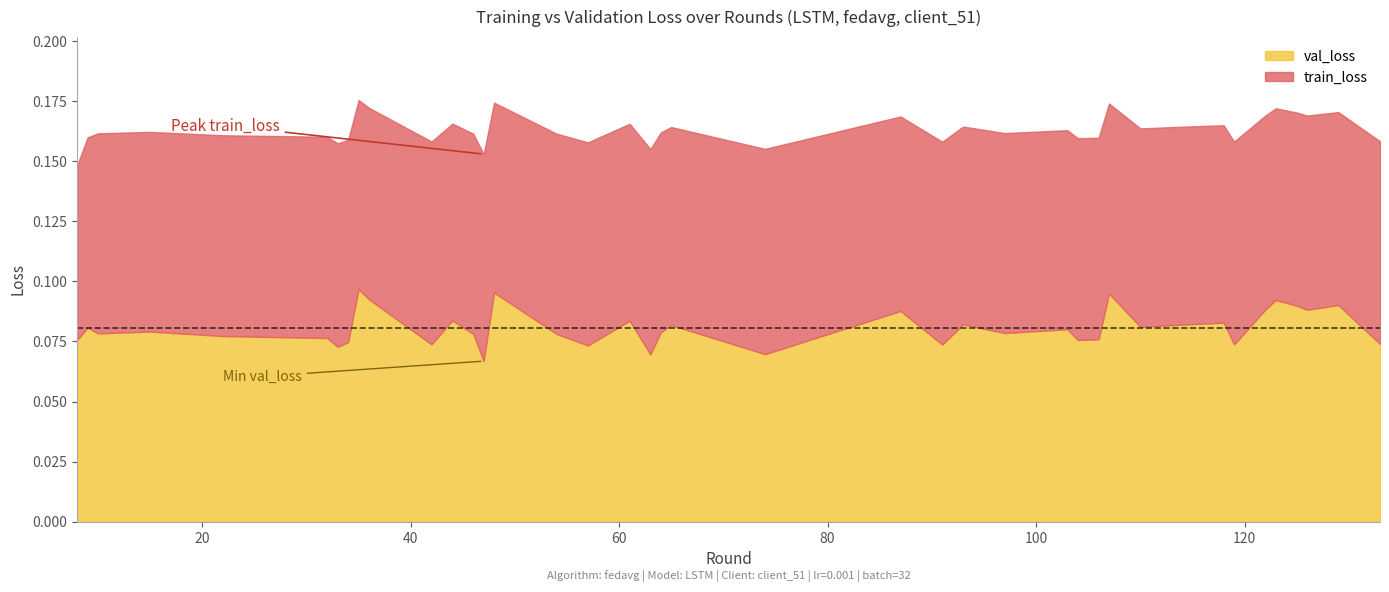

What are all the series names shown in the legend?

val_loss, train_loss